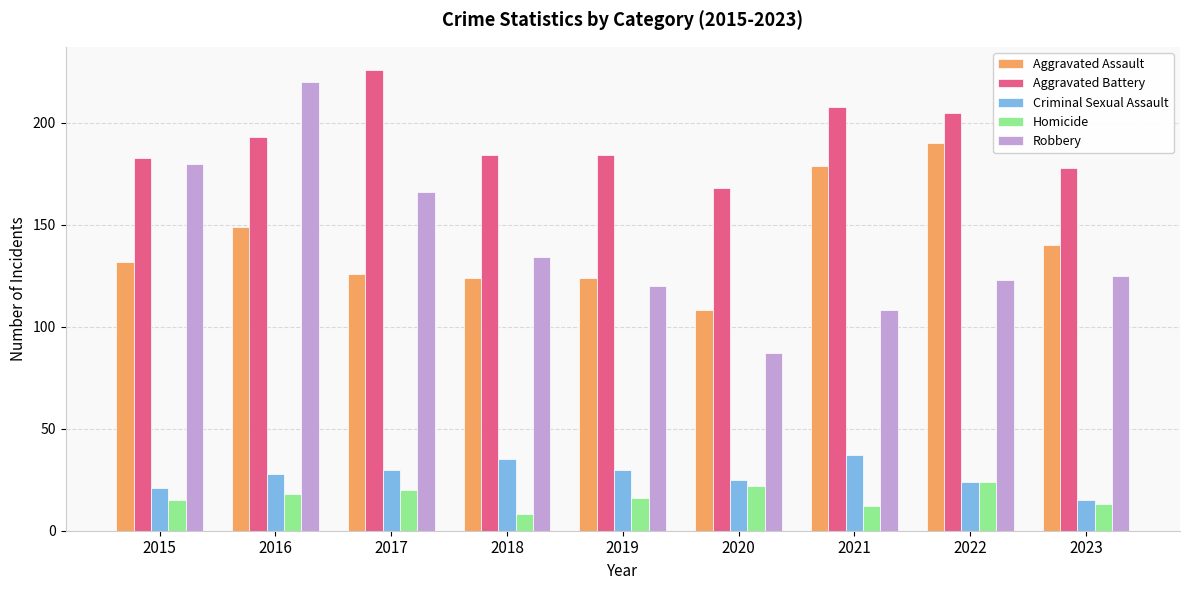

What is the maximum value for Aggravated Battery?

226